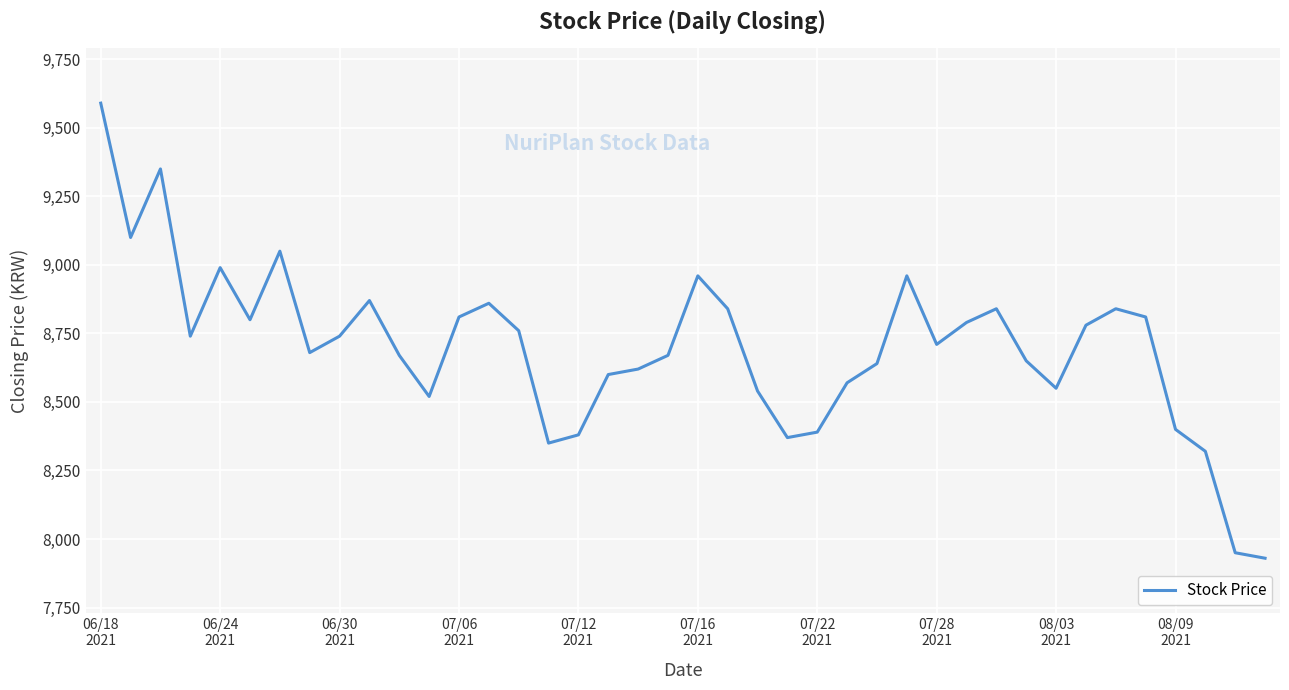

What is the maximum value shown in the chart?

9590